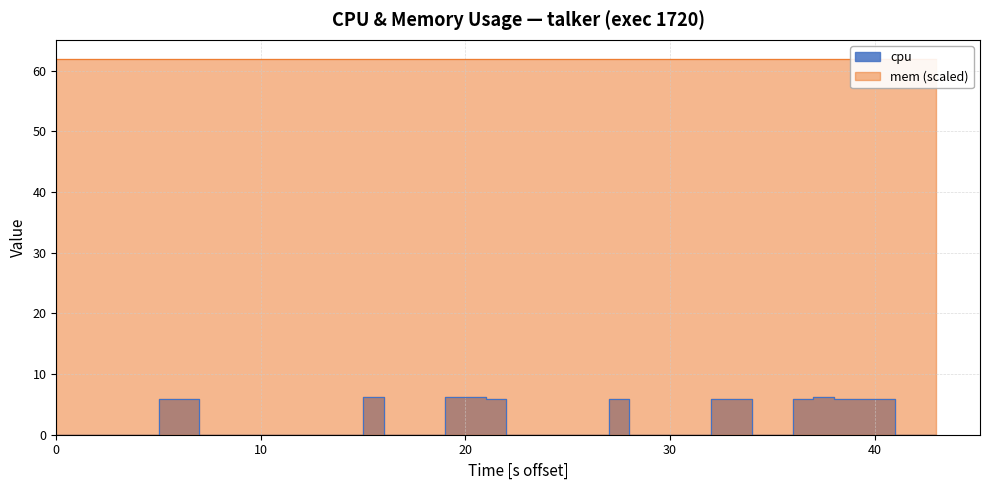

What is the difference between the values at 39 and 30?

5.9